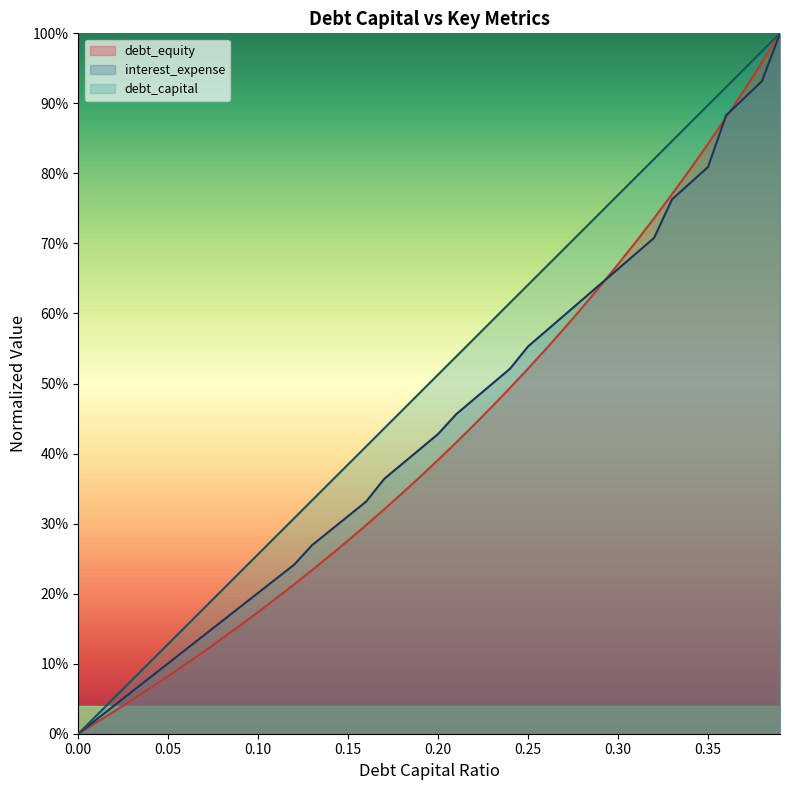

True or false: interest_expense and debt_capital intersect in this chart.

False